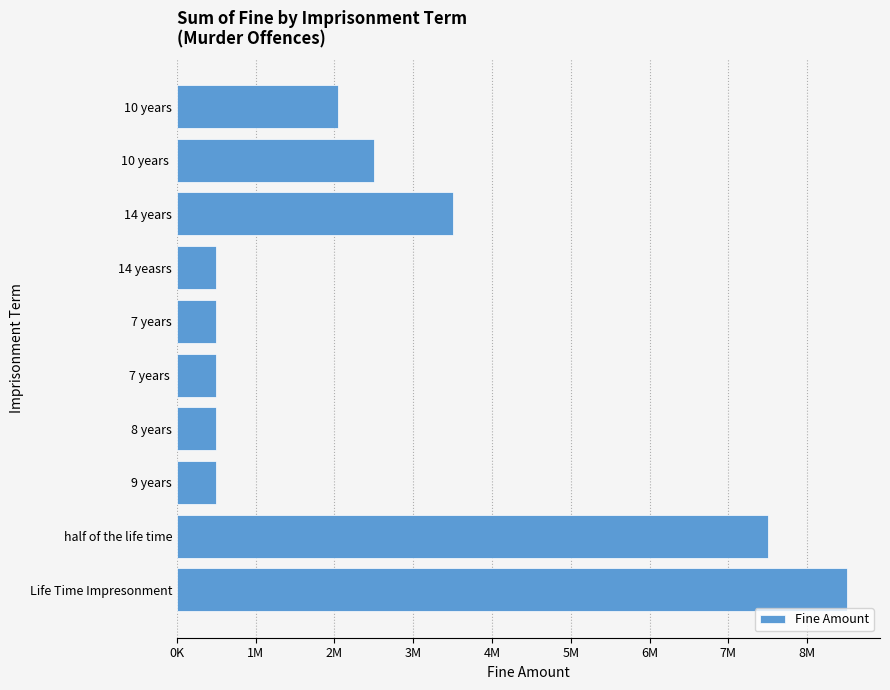

At which label is the value closest to 4500000?

14 years